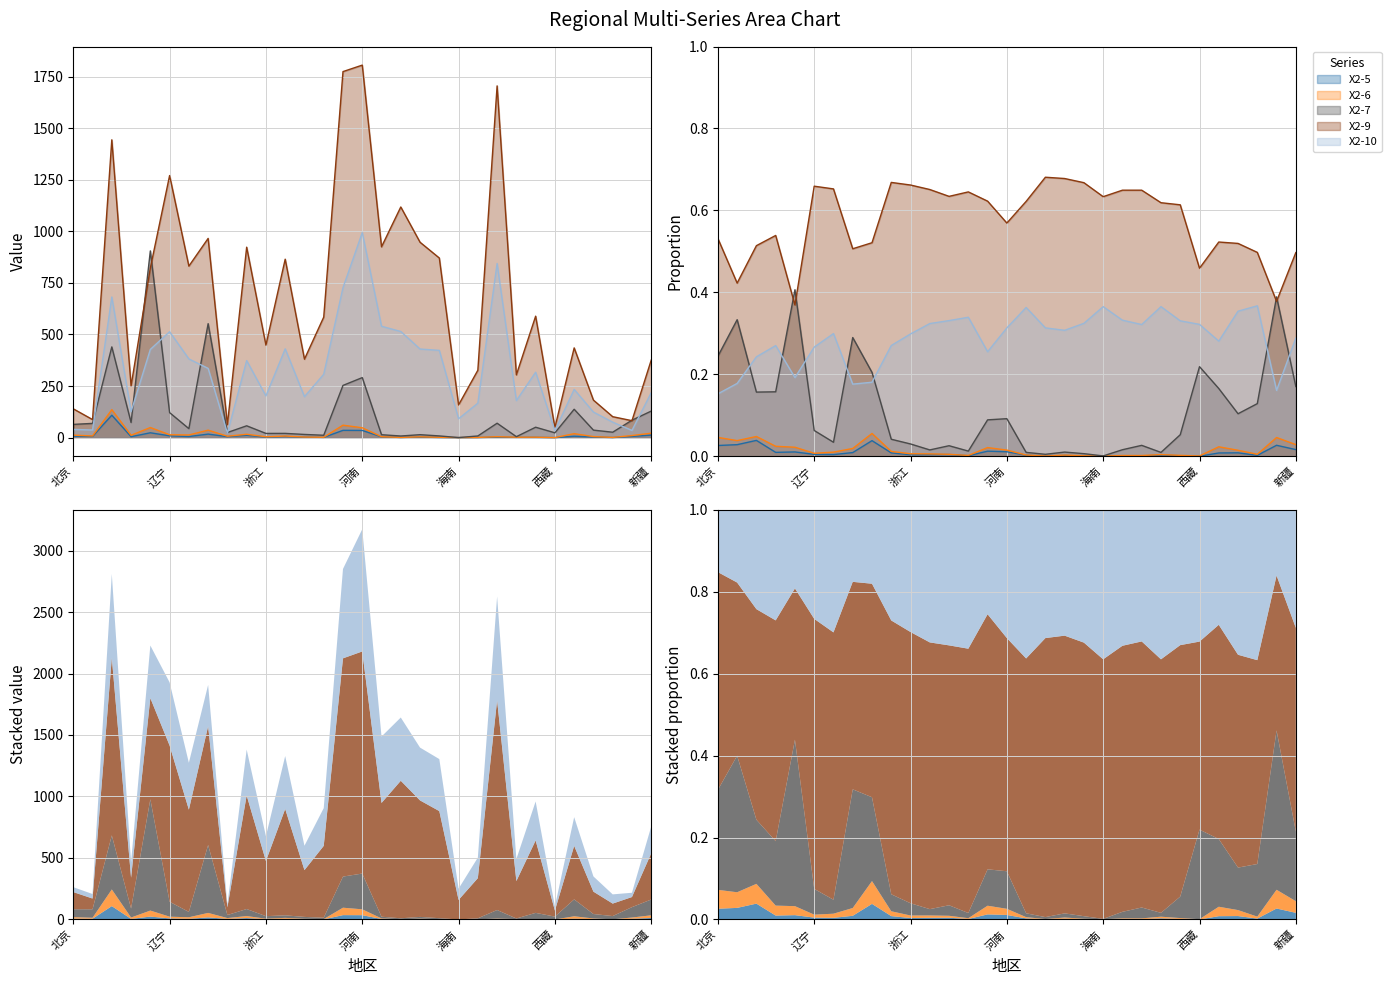

The X2-6 series shows 2.9 at 福建. True or false?

True